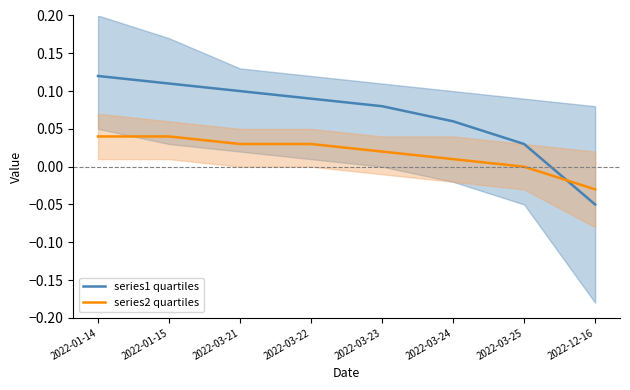

Is it true that series1 quartiles equals 0.0 at 2022-03-25?

False